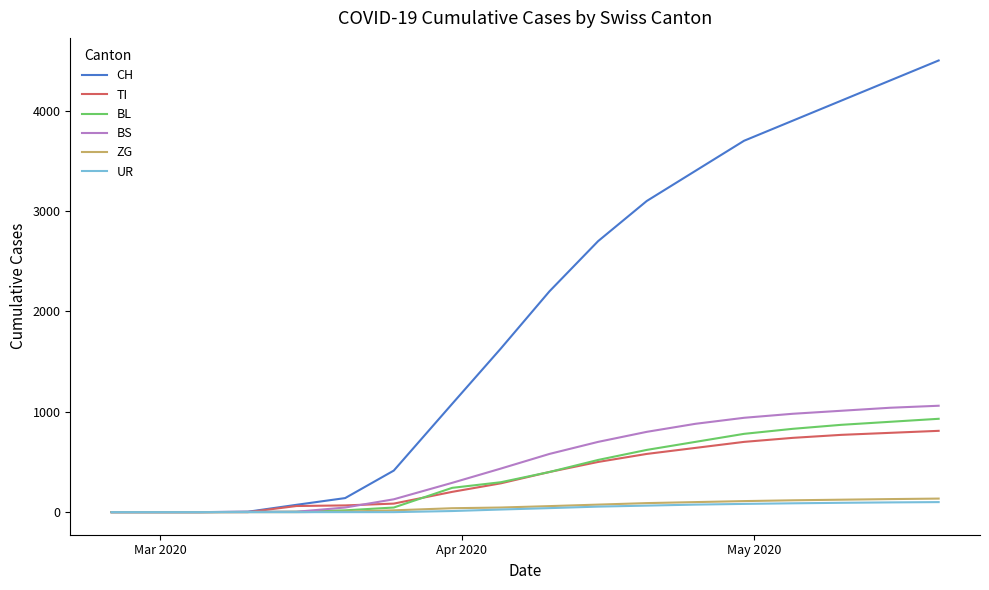

Which series has the largest total across all categories?

CH